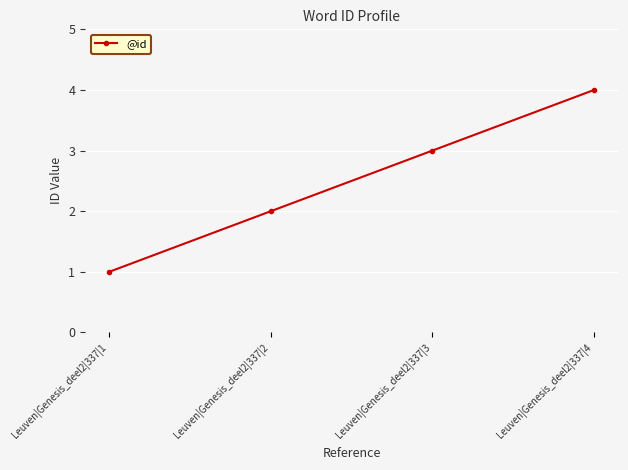

What is the value of the 1st point from the left?

1